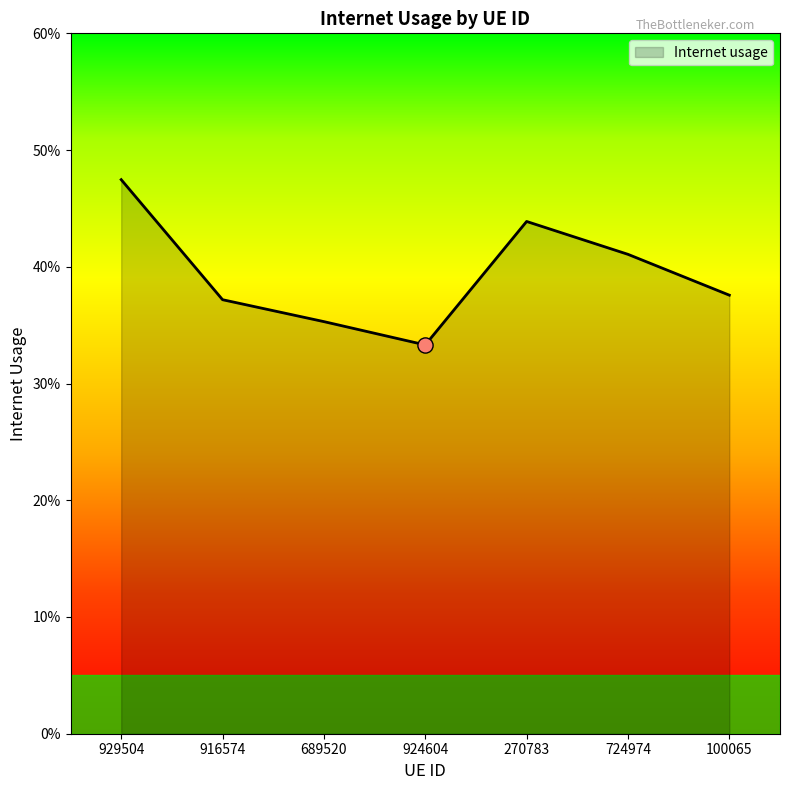

Which has a higher value, 916574 or 270783?

270783